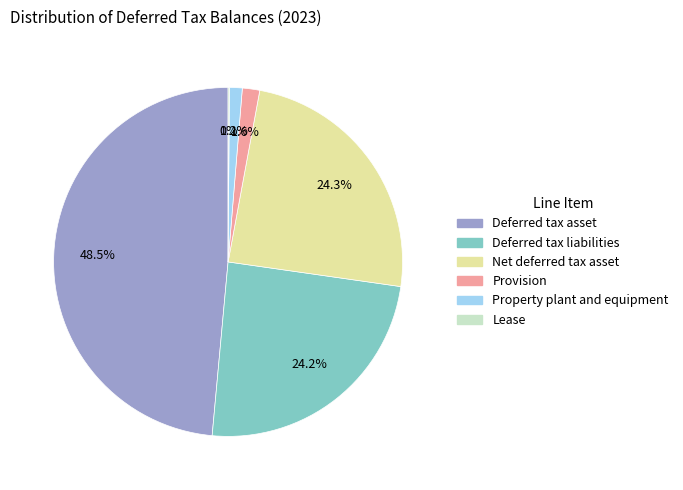

To the nearest percent, what percentage of the pie is Property plant and equipment?

1%